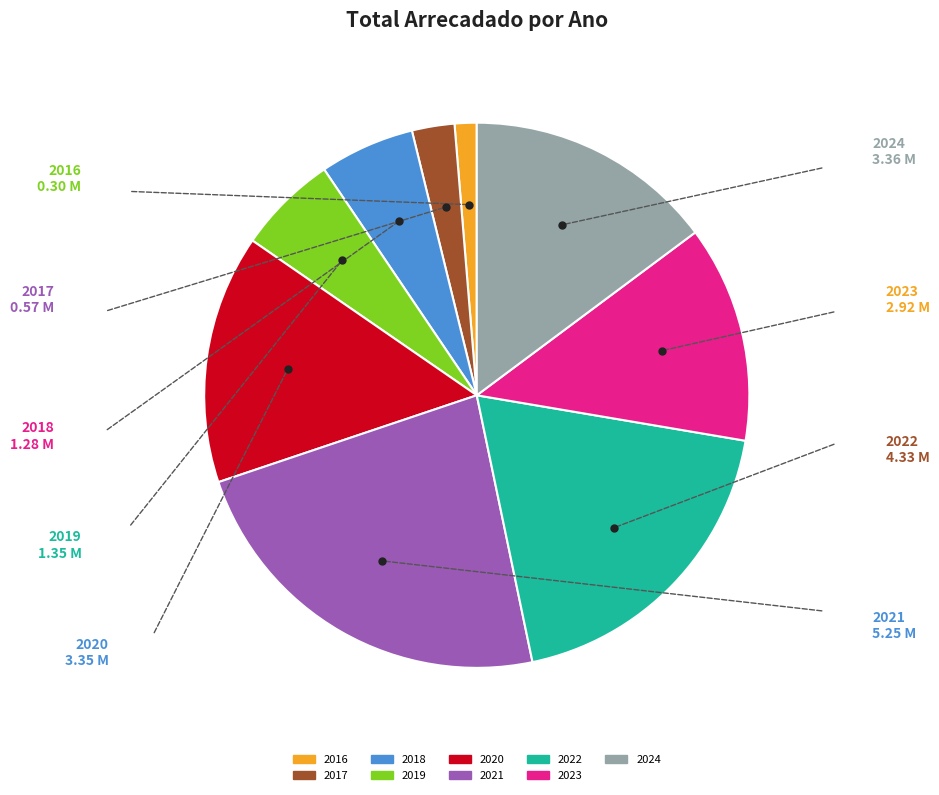

Is 2018 the majority of the pie?

No